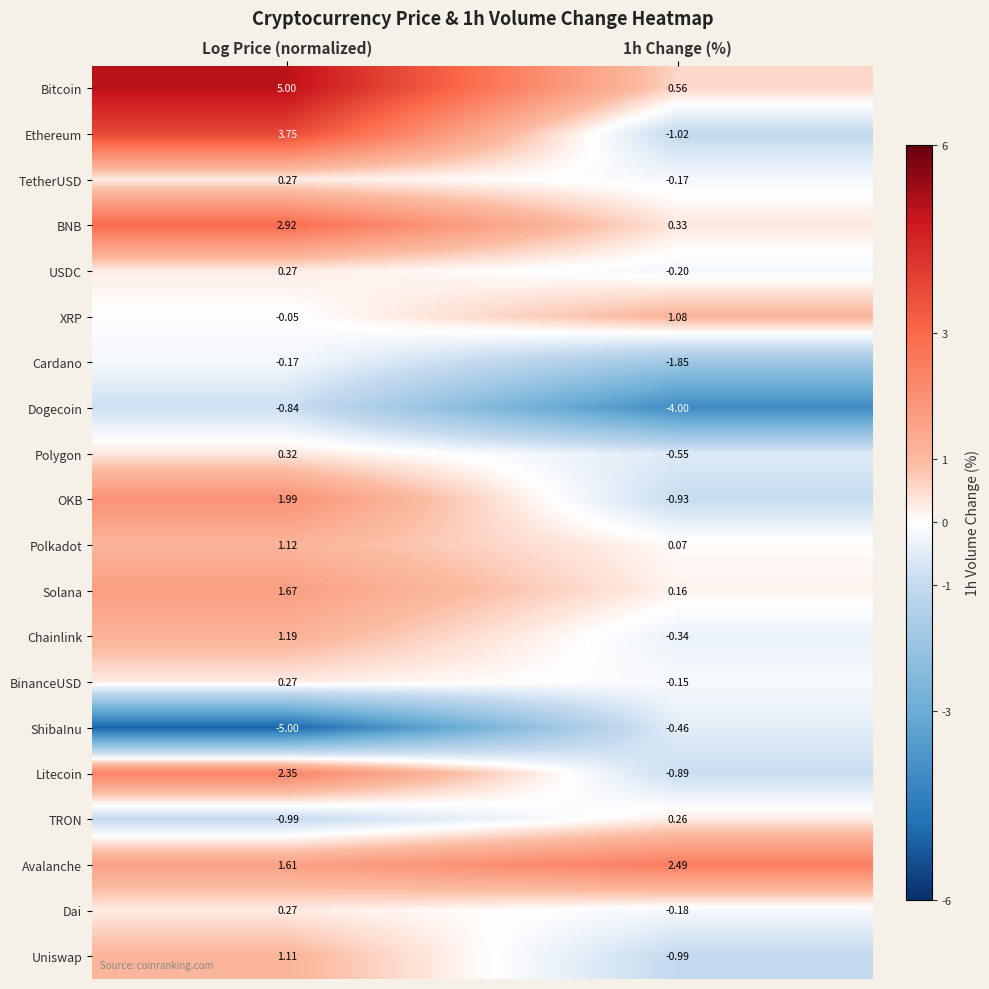

At which category is the sum across all series the highest?

Log Price (normalized)